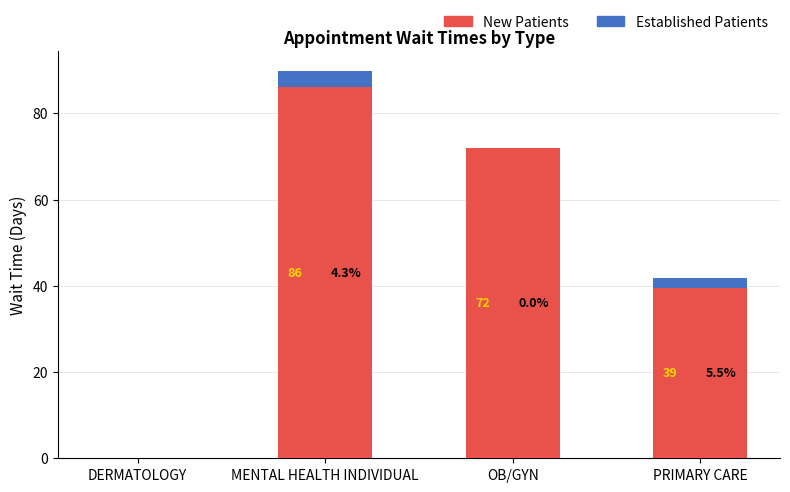

Are the bars horizontal?

No